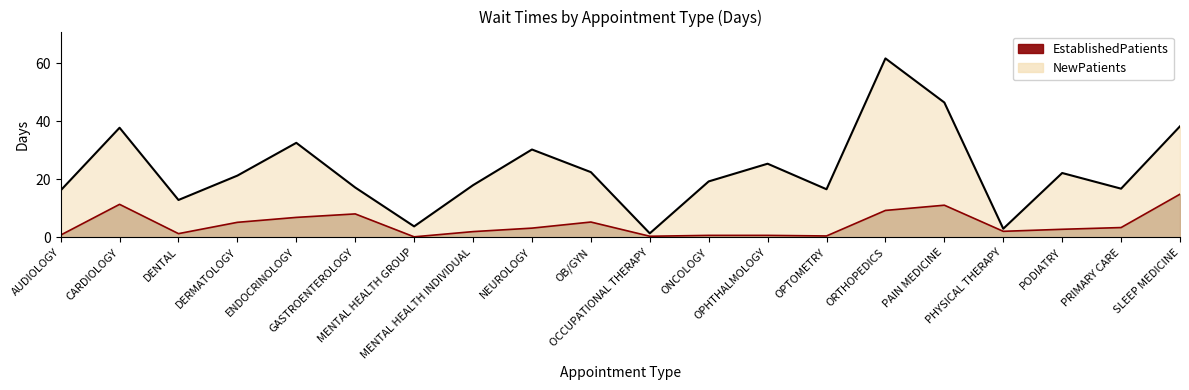

How many interior local peaks does the EstablishedPatients series have?

4